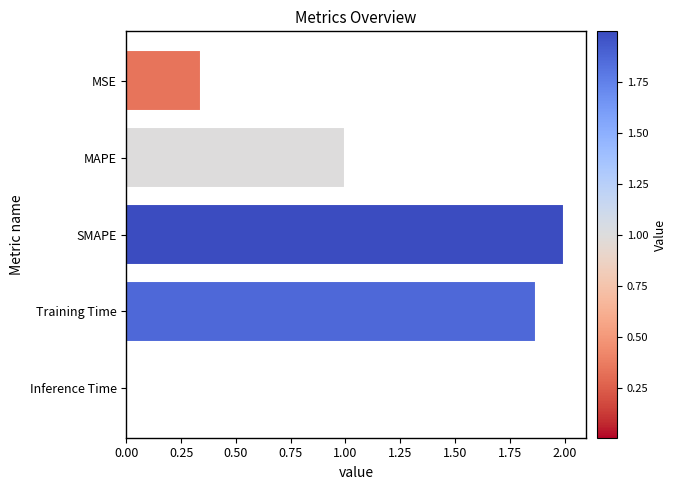

What position from the top is MAPE?

2